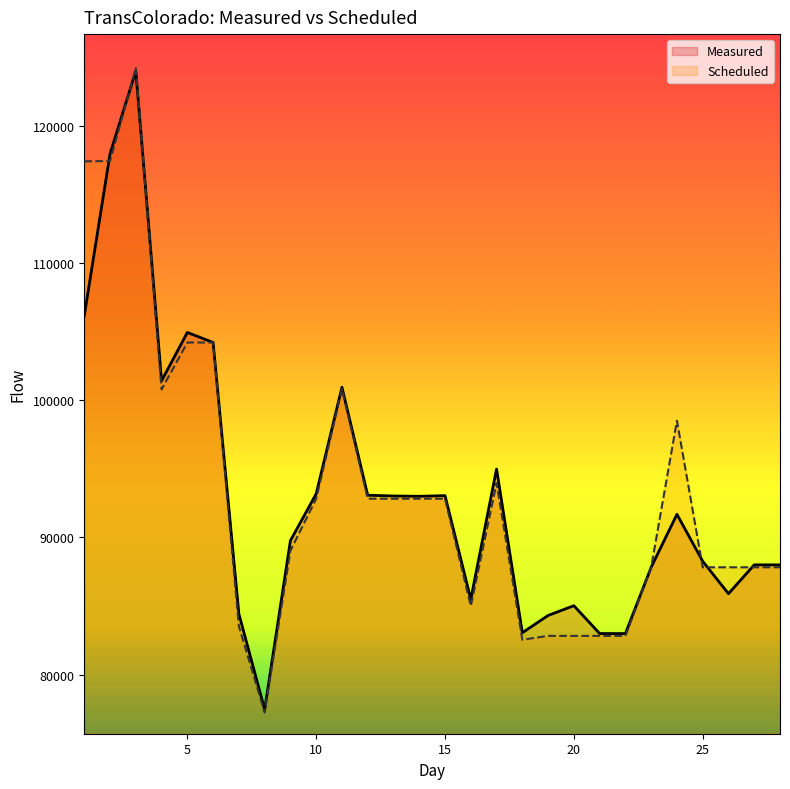

How many series are shown in this chart?

2